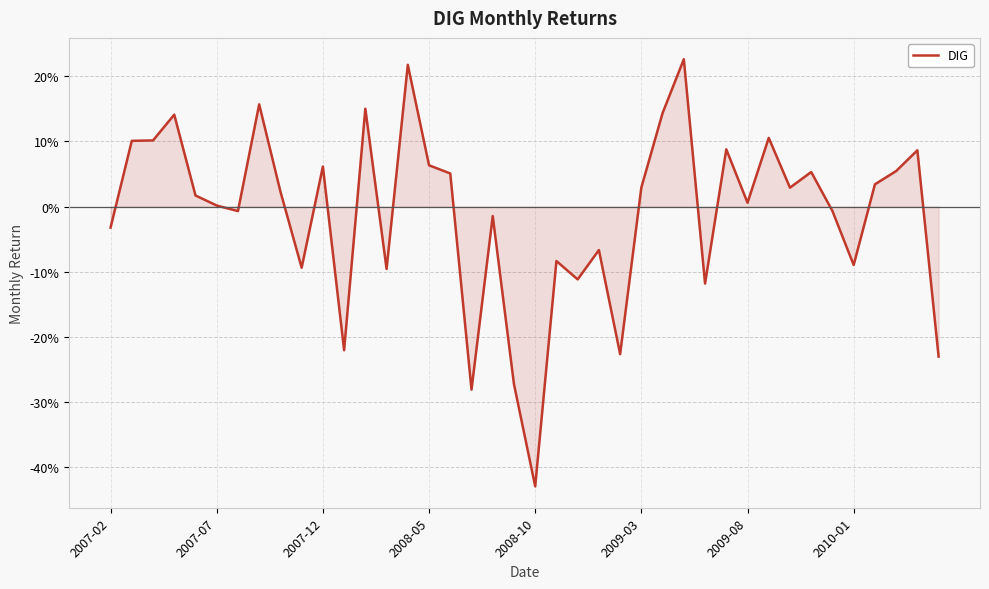

Does the chart have visible grid lines?

Yes